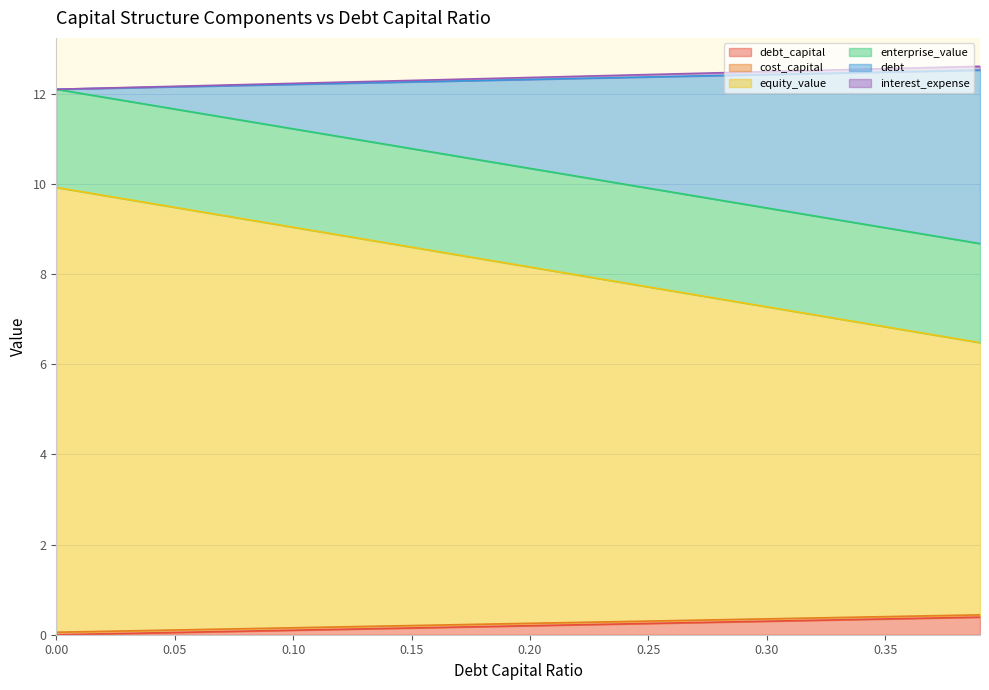

Does the chart display data point markers on the line(s)?

No